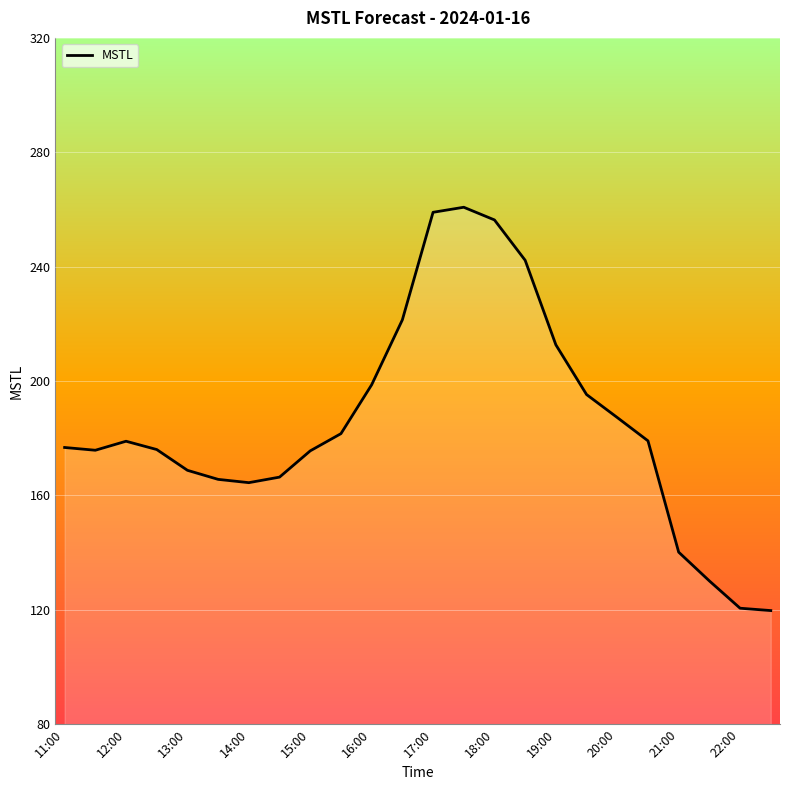

What is the greatest value displayed?

260.8